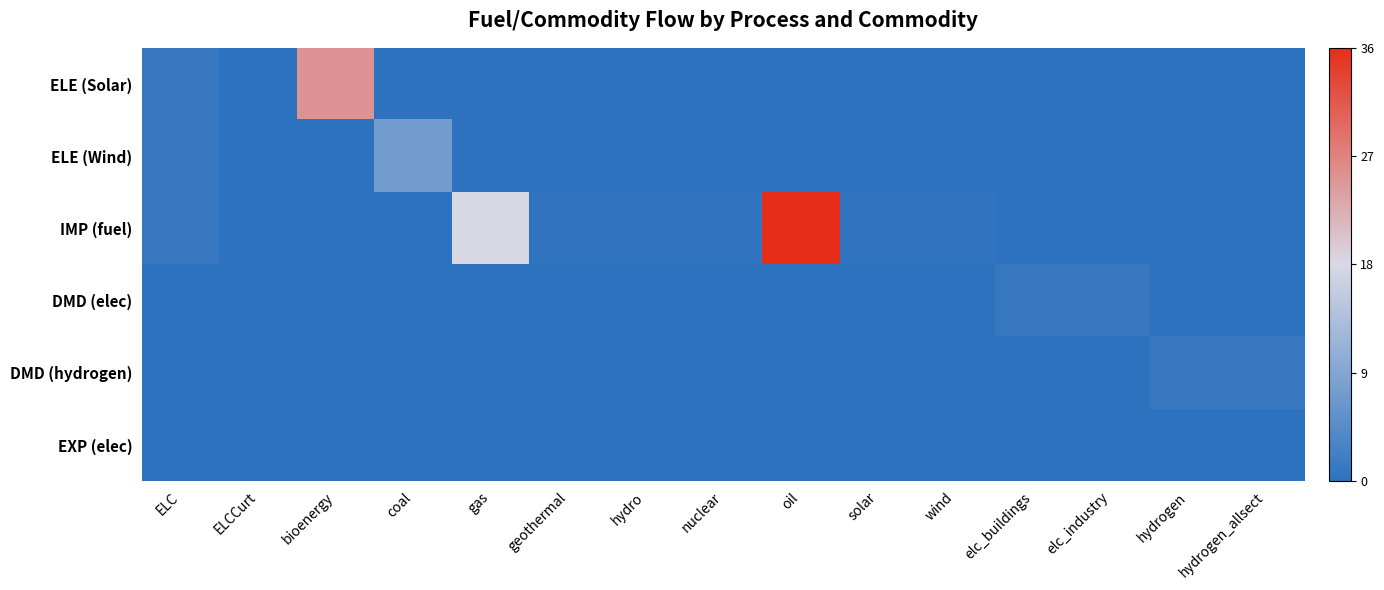

Rank the series at wind from highest to lowest value.

IMP (fuel), ELE (Solar), ELE (Wind), DMD (elec), DMD (hydrogen), EXP (elec)